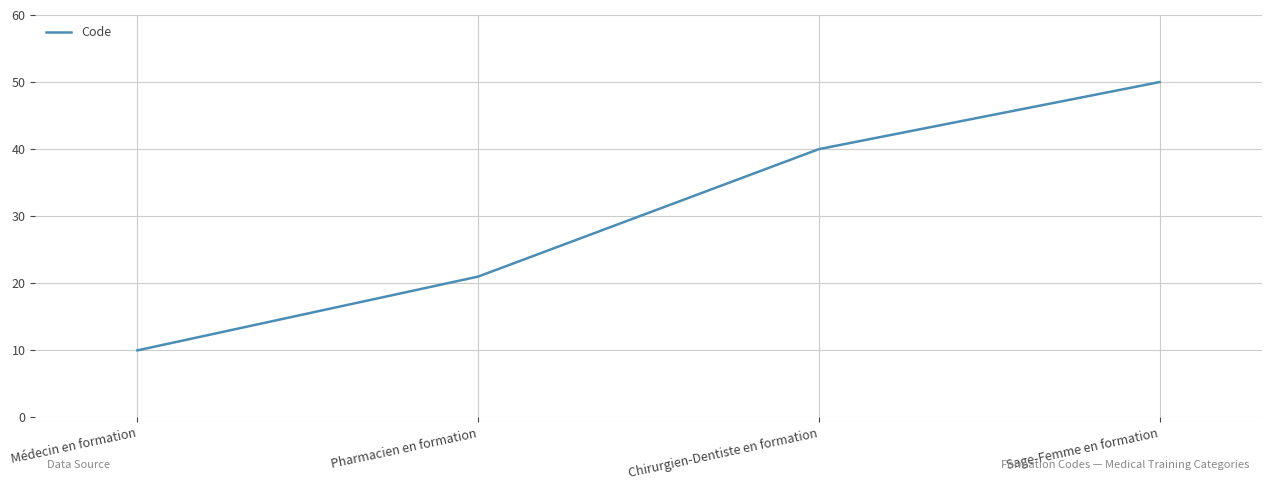

The chart shows a value of 37 at Pharmacien en formation. True or false?

False